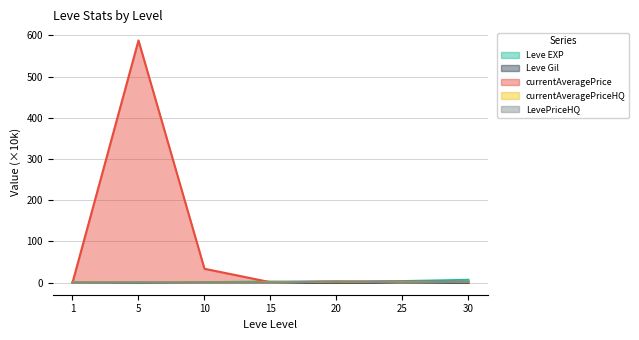

At how many categories does at least one series exceed 117?

1